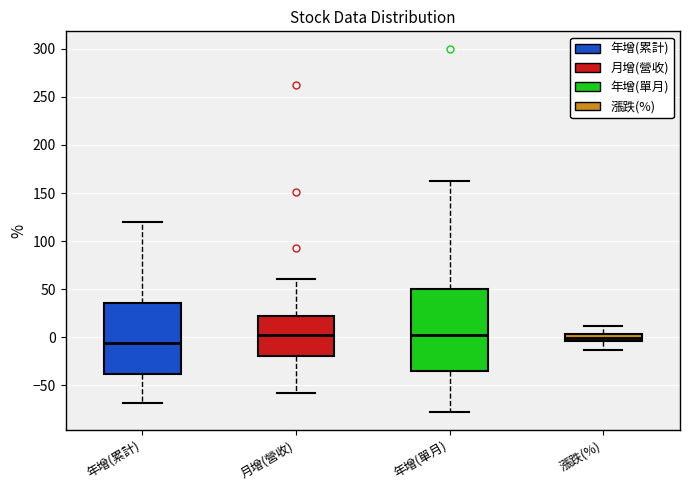

Where is the lower edge of the box for 月增(營收) on the y-axis? The values are not printed on the chart, so give them approximately, as read against the axis.

-20